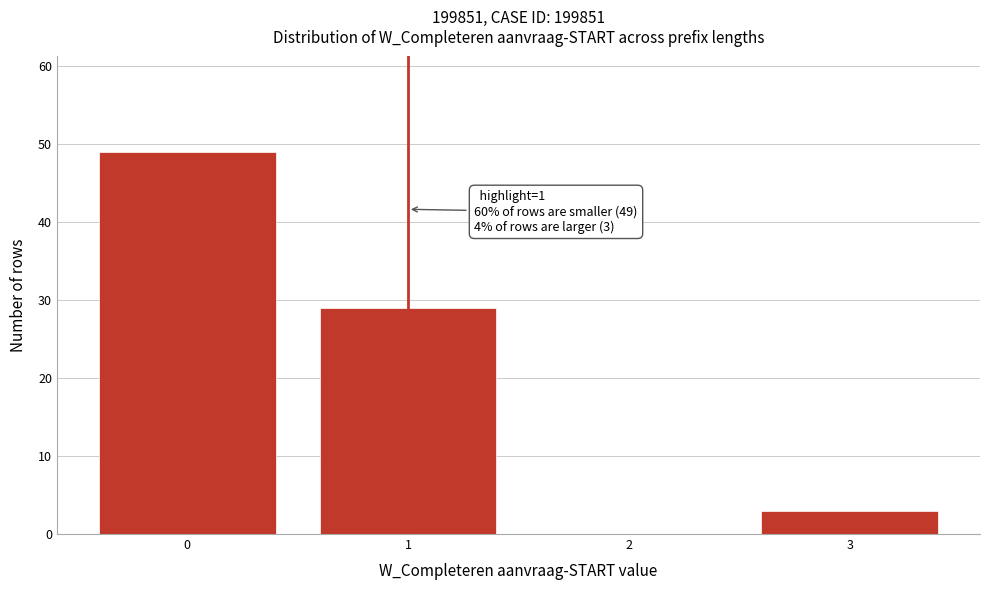

Reading left to right, what are all the values shown in this chart?

0=49	1=29	2=0	3=3